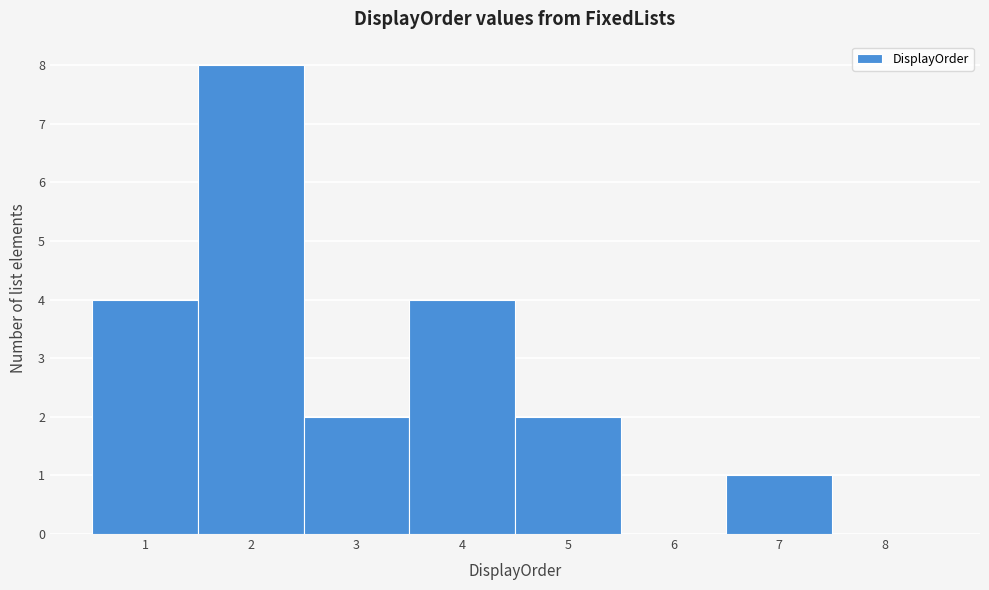

Reading left to right, transcribe this chart: for each bar, give the range it covers on the x-axis and its height. The values are not printed on the chart, so give them approximately, as read against the axis.

0.5 to 1.5: 4
1.5 to 2.5: 8
2.5 to 3.5: 2
3.5 to 4.5: 4
4.5 to 5.5: 2
5.5 to 6.5: 0
6.5 to 7.5: 1
7.5 to 8.5: 0